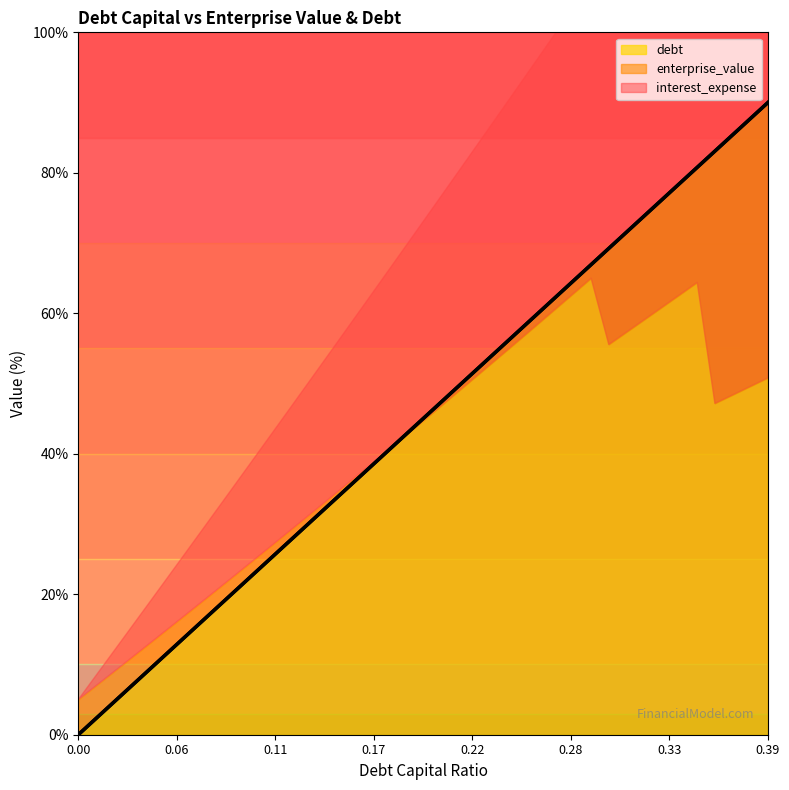

What is the difference between the maximum and minimum values in the debt series?

90.0